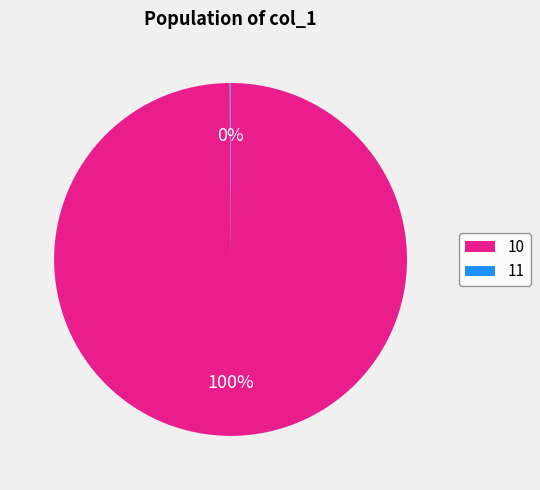

Does 10 represent more than half of the total?

Yes